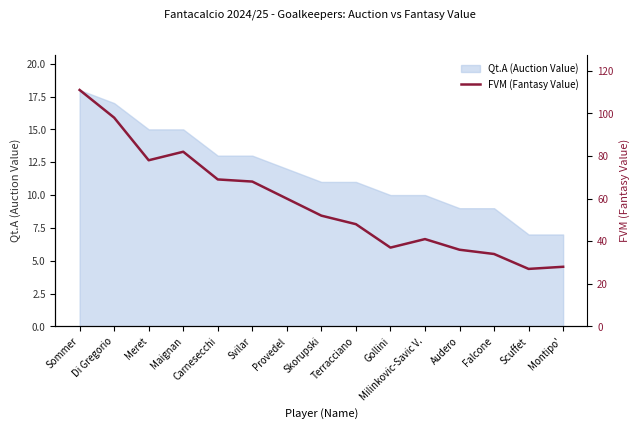

List the labels in order of value, smallest first.

Scuffet, Montipo', Falcone, Audero, Gollini, Milinkovic-Savic V., Terracciano, Skorupski, Provedel, Svilar, Carnesecchi, Meret, Maignan, Di Gregorio, Sommer